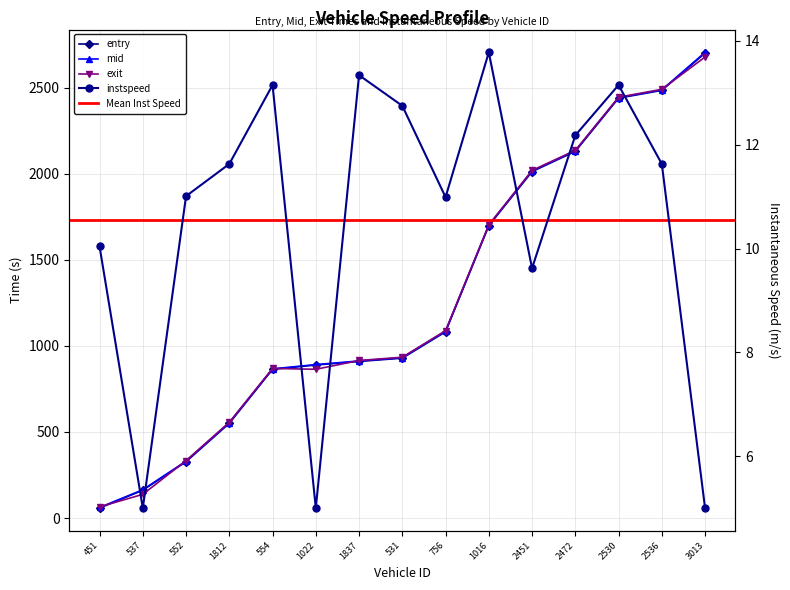

What is the total value across all series at 537?

468.3